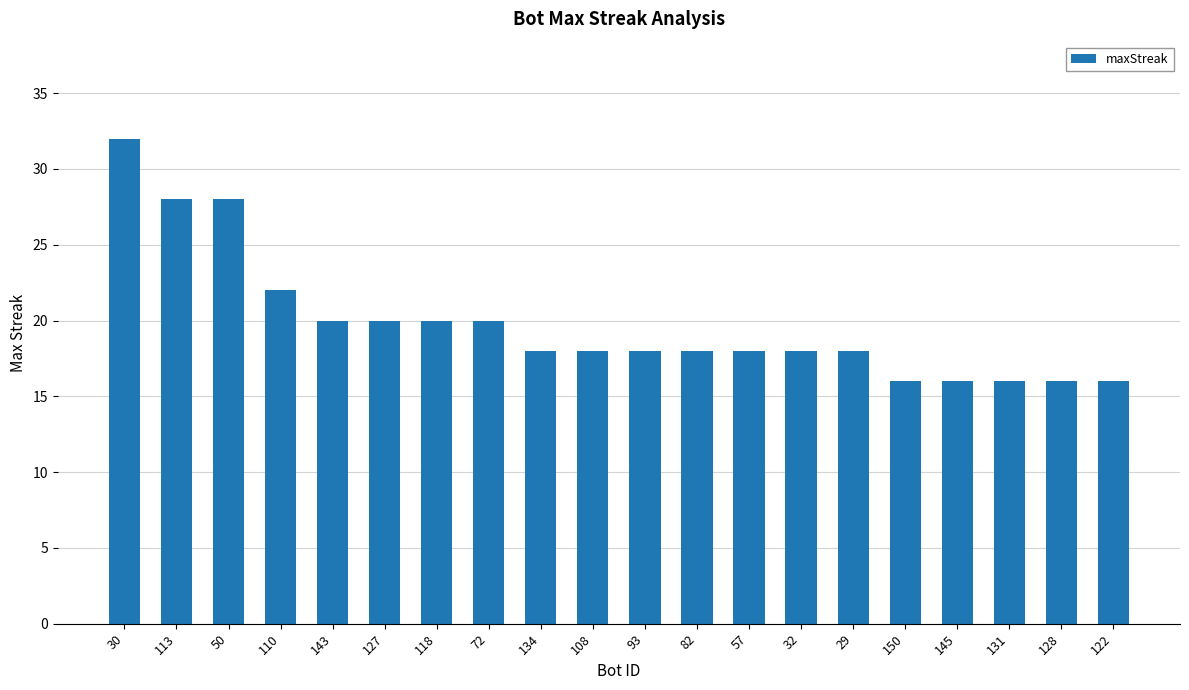

What is the difference between the maximum and second lowest values?

16